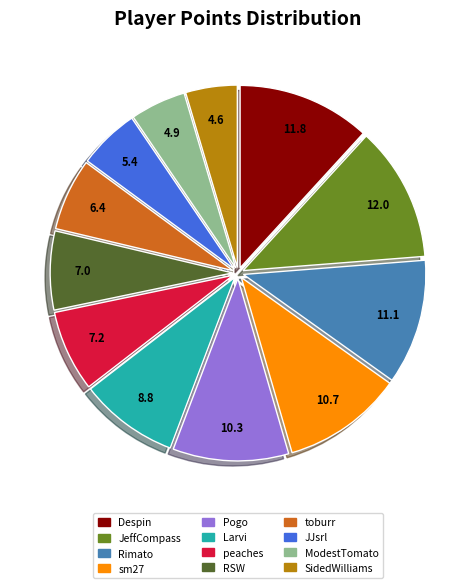

Approximately how many times larger is the value at Pogo compared to sm27?

1.0